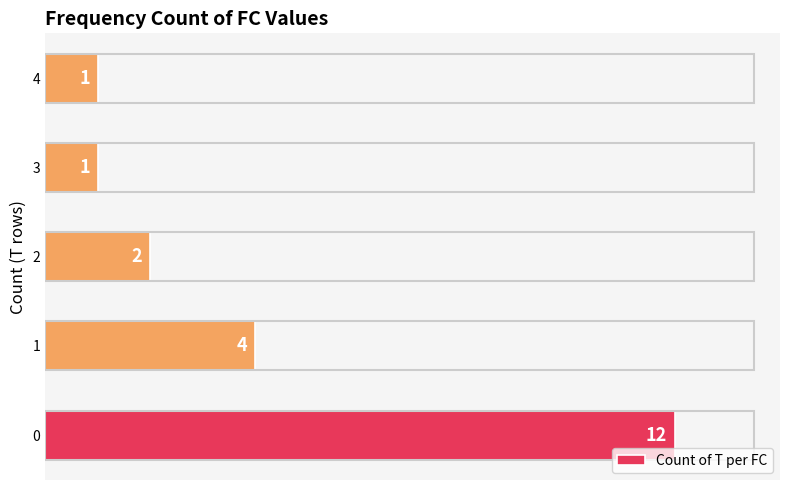

What is the difference between the maximum and minimum values?

11